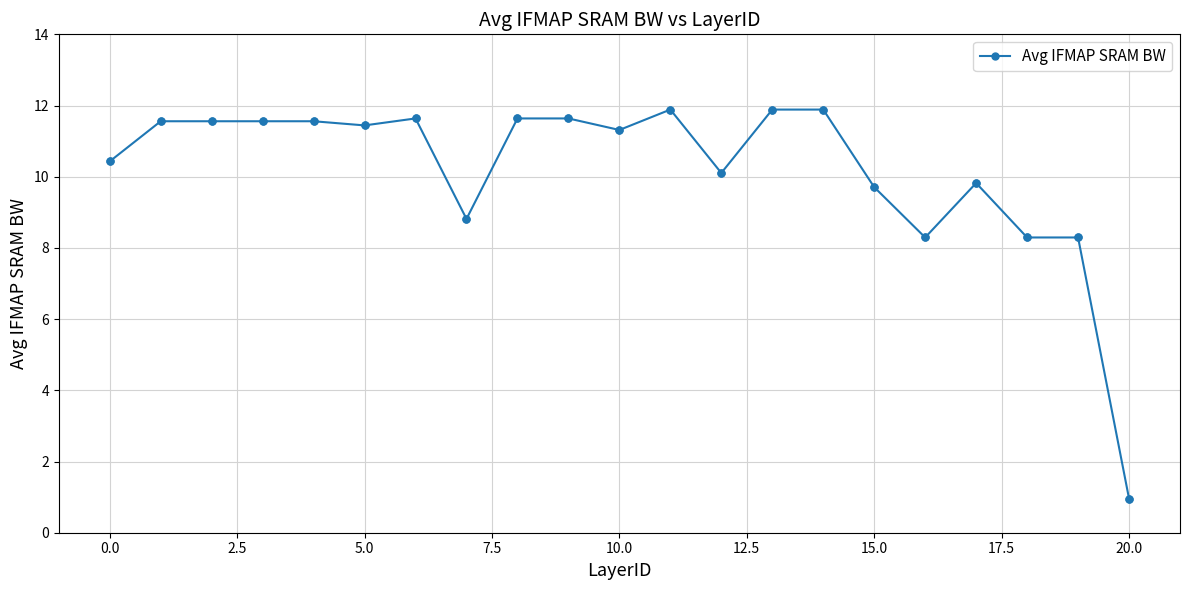

What is the sum of all values?

214.3